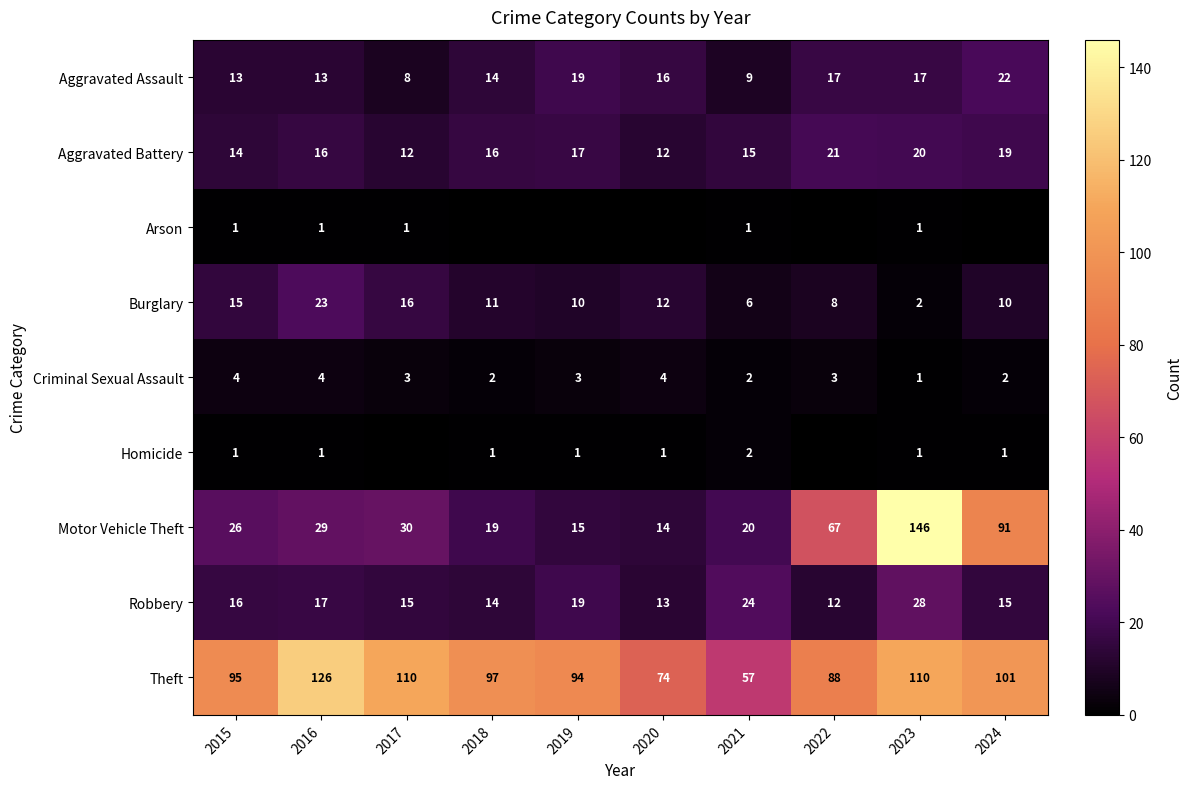

How many data points does each series have?

10